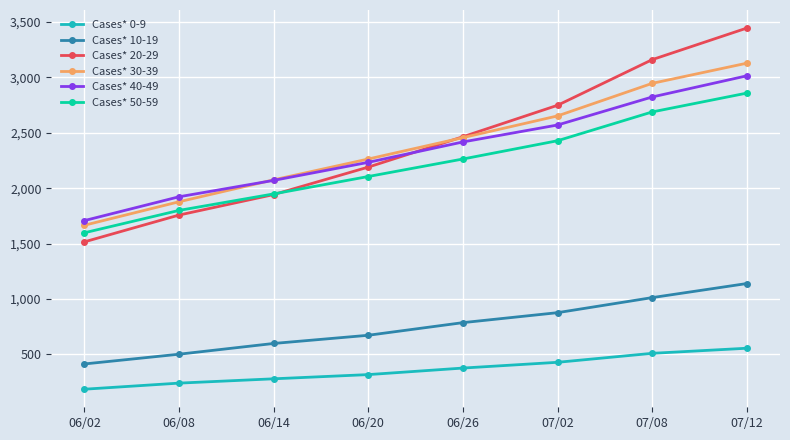

Which label corresponds to the smallest value in the chart?

06/02